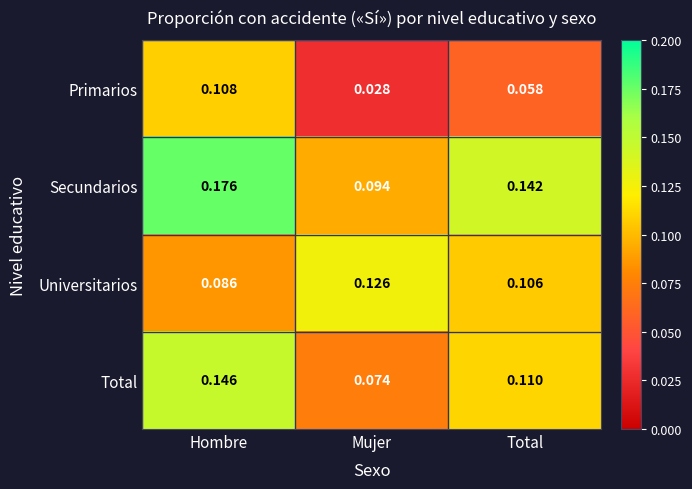

At which category does the chart reach its peak across all series?

Hombre